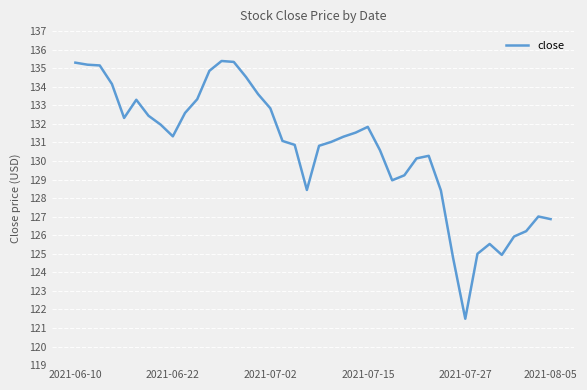

What is the smallest value displayed?

121.5